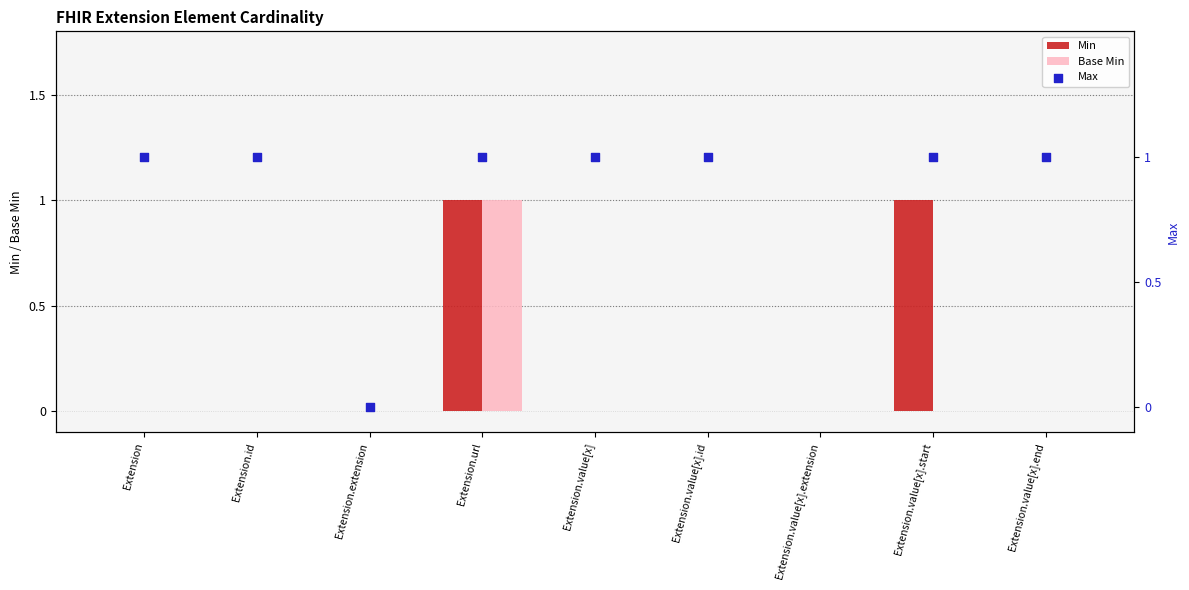

Is the value of Min at Extension greater than the value of Max at Extension.url?

No